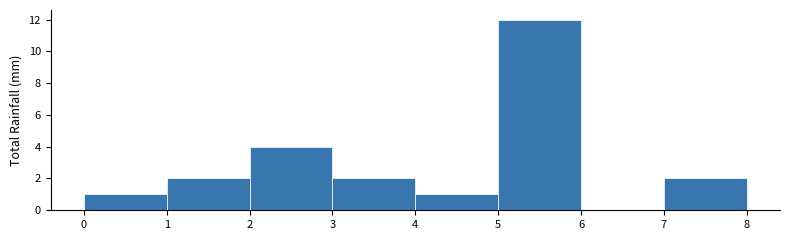

What is the height of the bar covering 1 to 2 on the x-axis? The values are not printed on the chart, so give them approximately, as read against the axis.

2